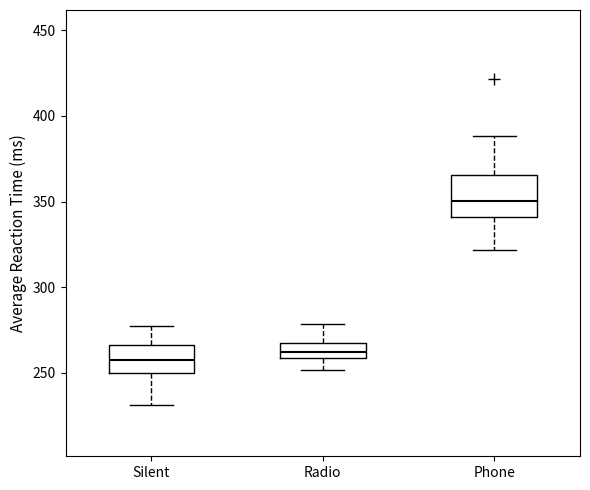

Where does the lower whisker of the box for Silent end on the y-axis? The values are not printed on the chart, so give them approximately, as read against the axis.

230